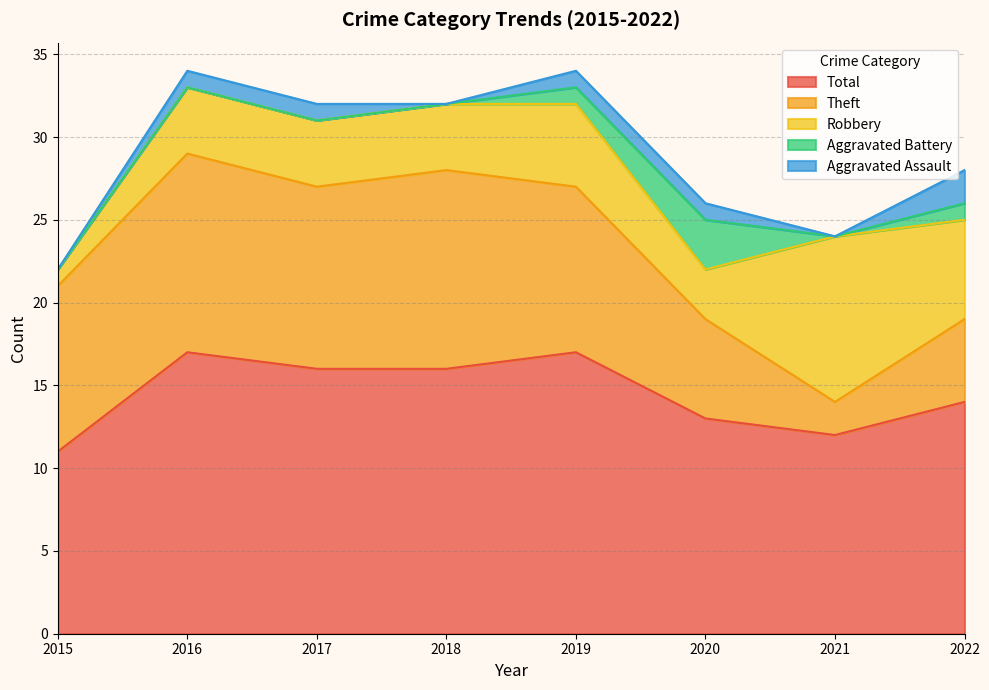

Which label corresponds to the largest value in the chart?

2016